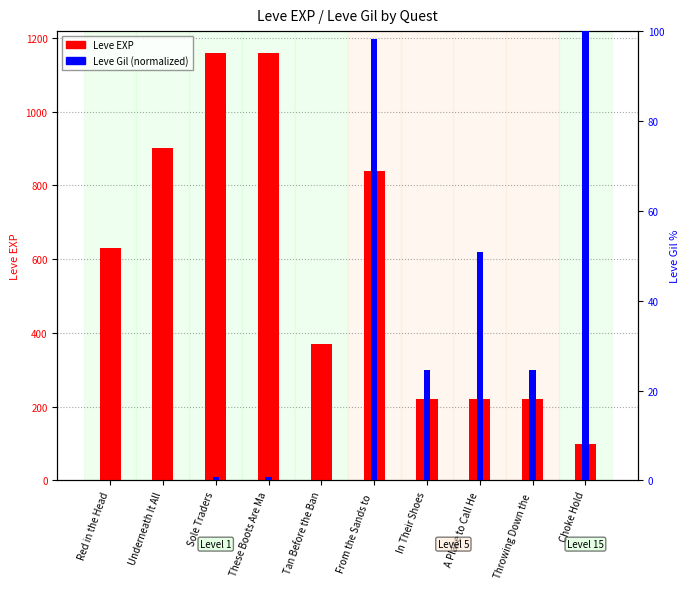

At which category does the chart reach its peak across all series?

Sole Traders